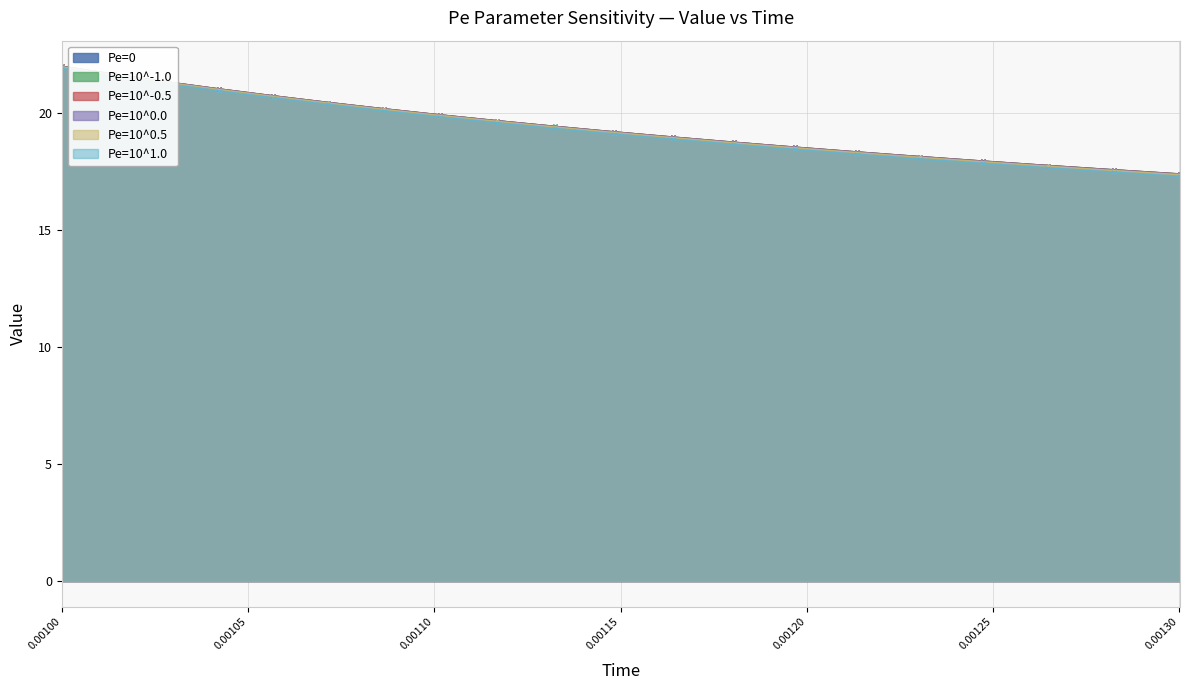

What position from the right is 0.00101391?

19